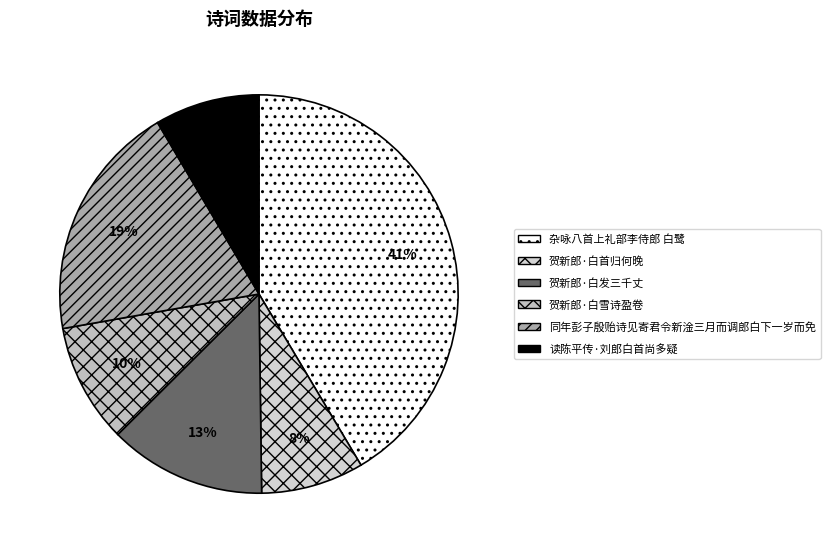

What percentage is the 贺新郎·白发三千丈 slice, to the nearest percent?

13%